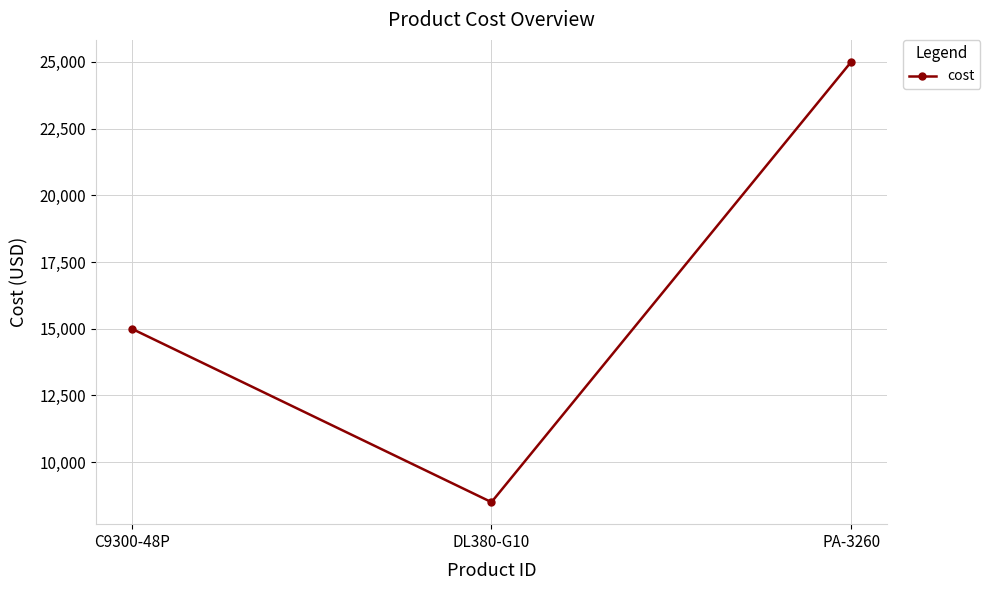

What is the label of the 3rd point from the left?

PA-3260